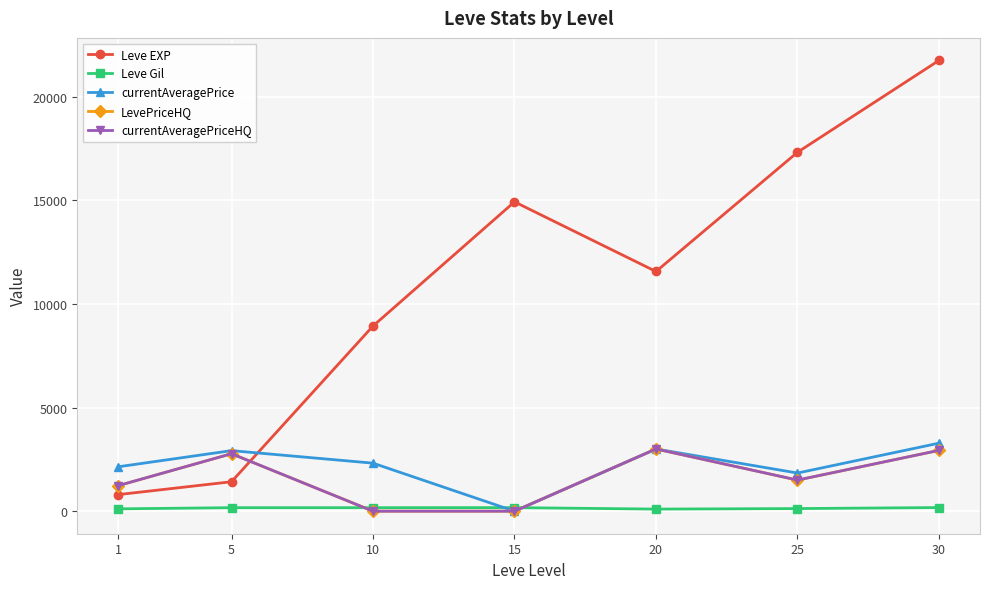

Is this an area chart (filled region under the line)?

No